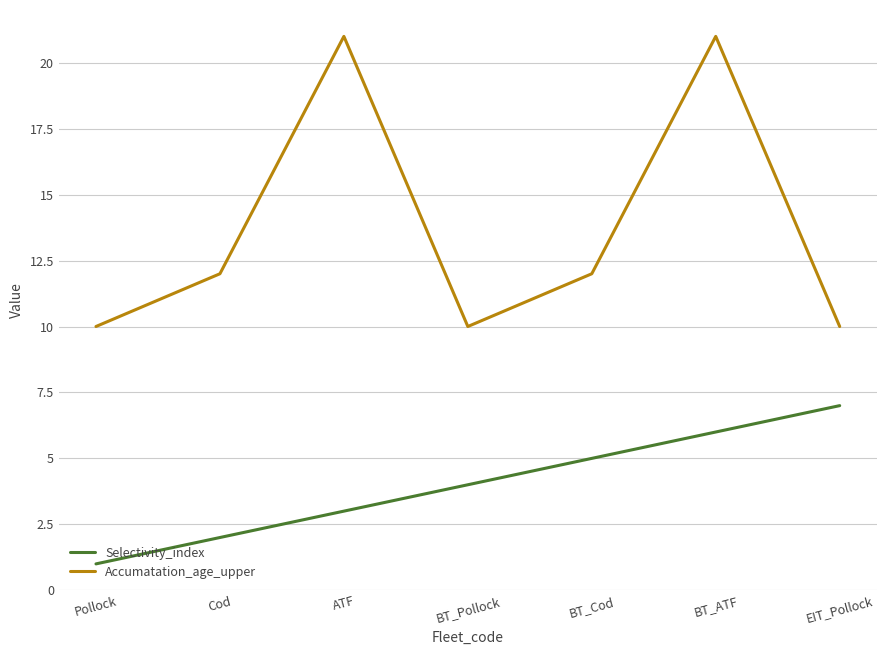

What is the difference between the maximum and minimum values in the Selectivity_index series?

6